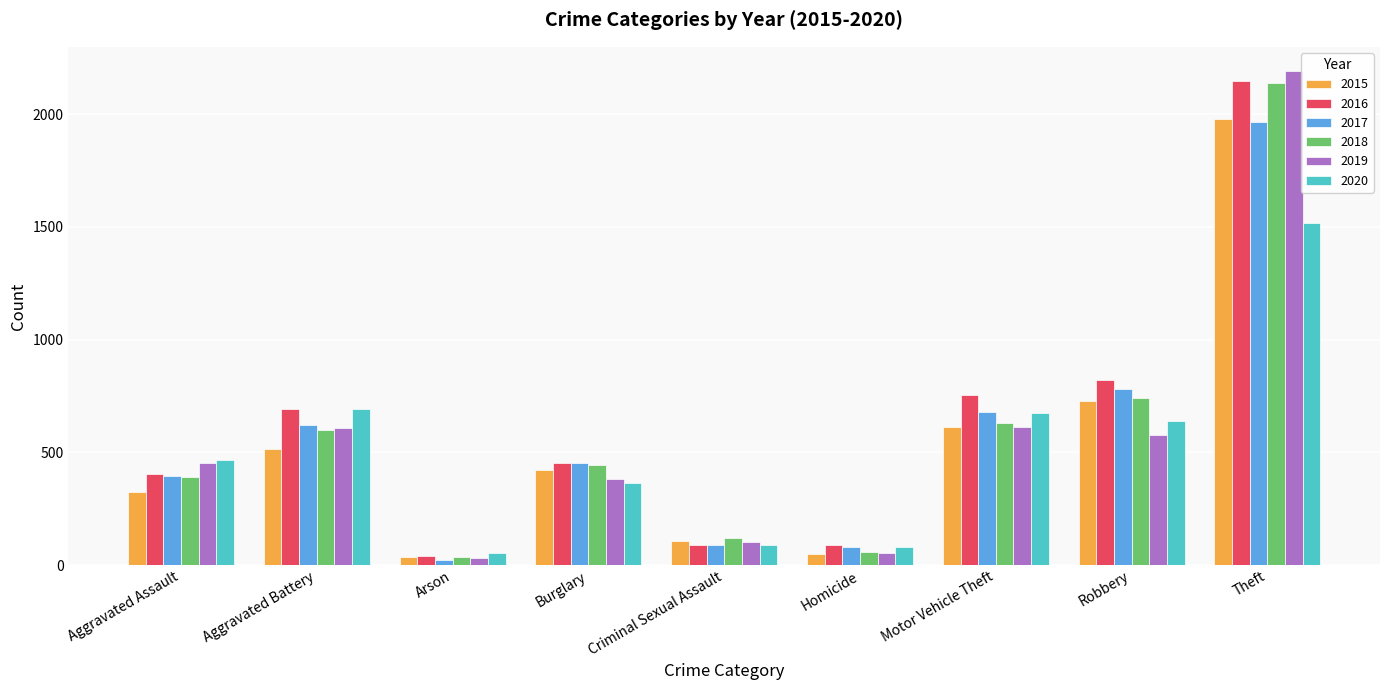

The value of 2016 at Aggravated Assault is 141. True or false?

False